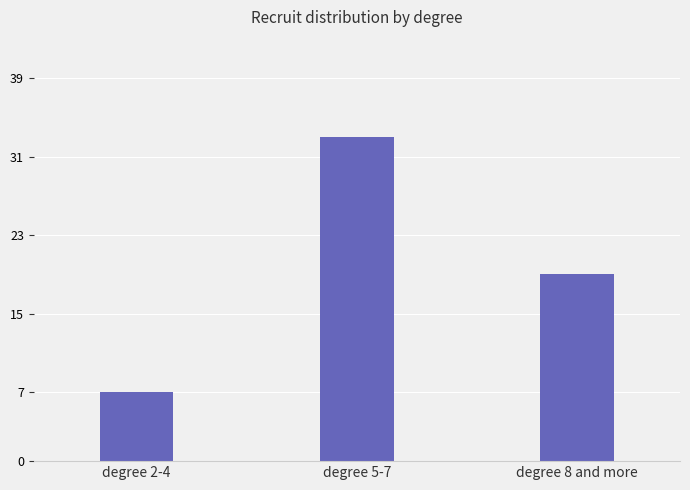

List the labels in order of value, smallest first.

degree 2-4, degree 8 and more, degree 5-7